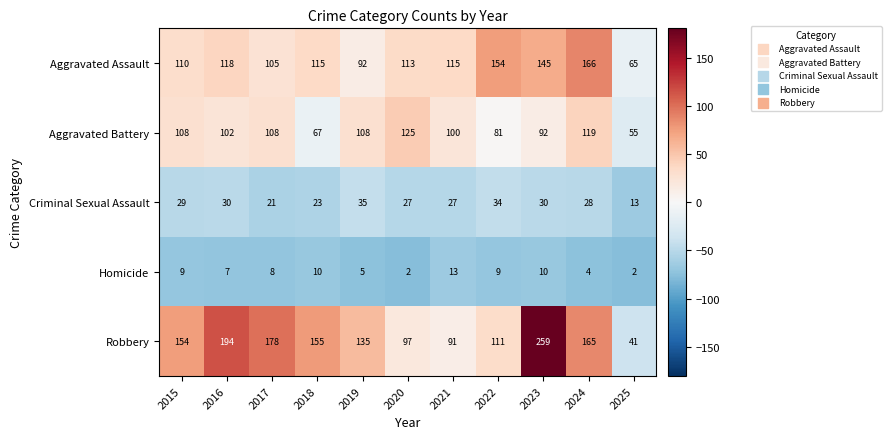

At which label does Homicide reach its peak?

2021